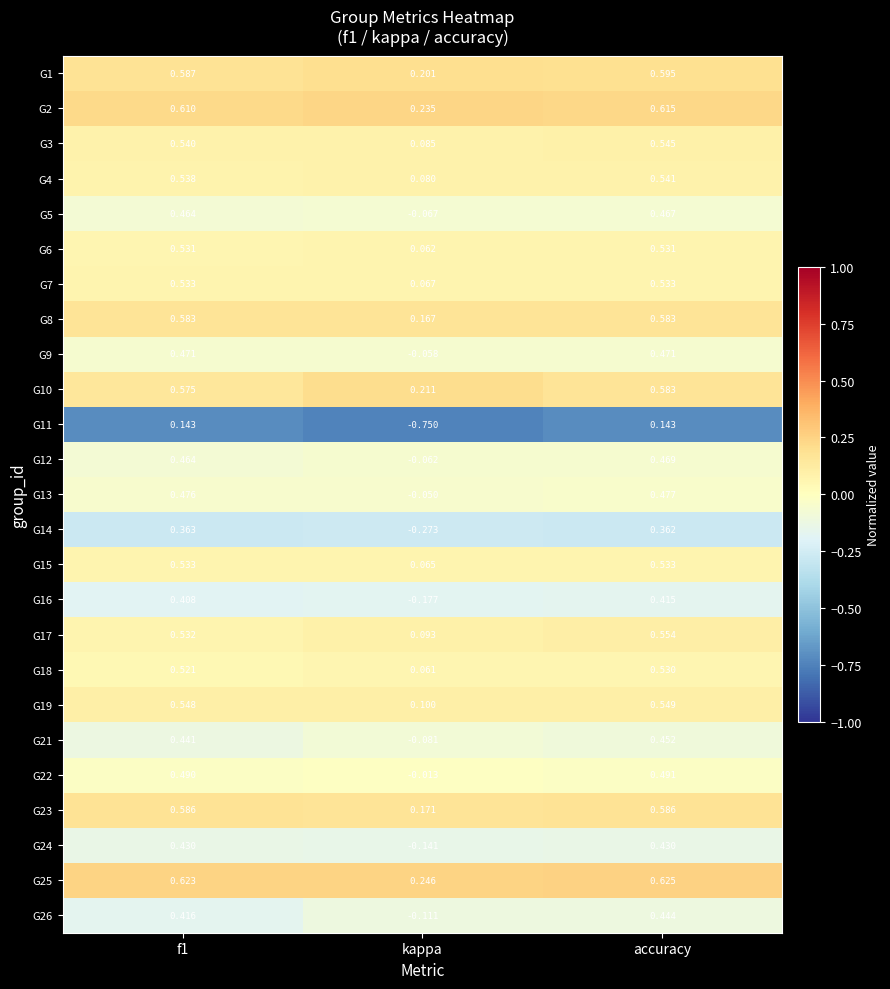

Is the value of G14 at f1 greater than the value of G19 at accuracy?

No